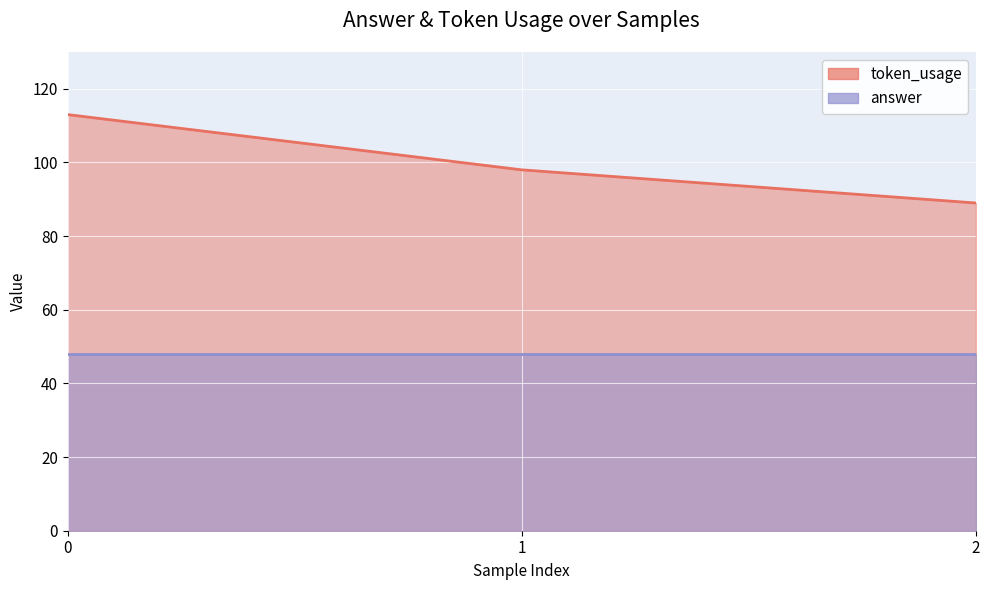

Rank the categories by value from highest to lowest.

0, 1, 2